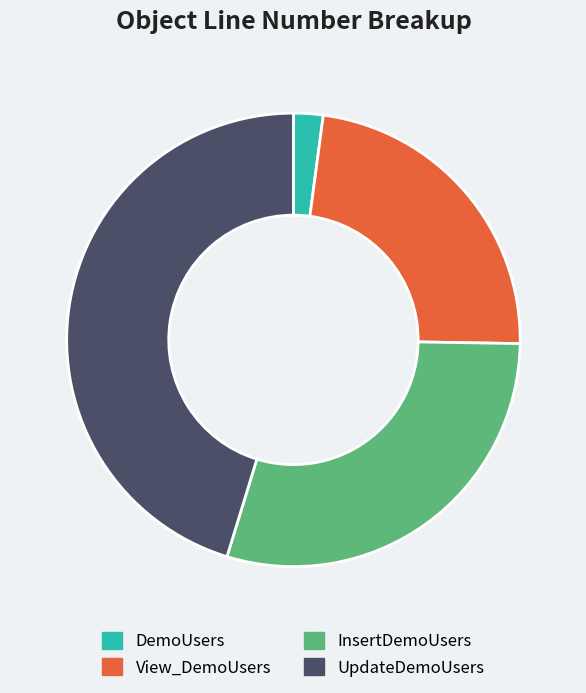

What is the smallest slice in the pie chart?

DemoUsers